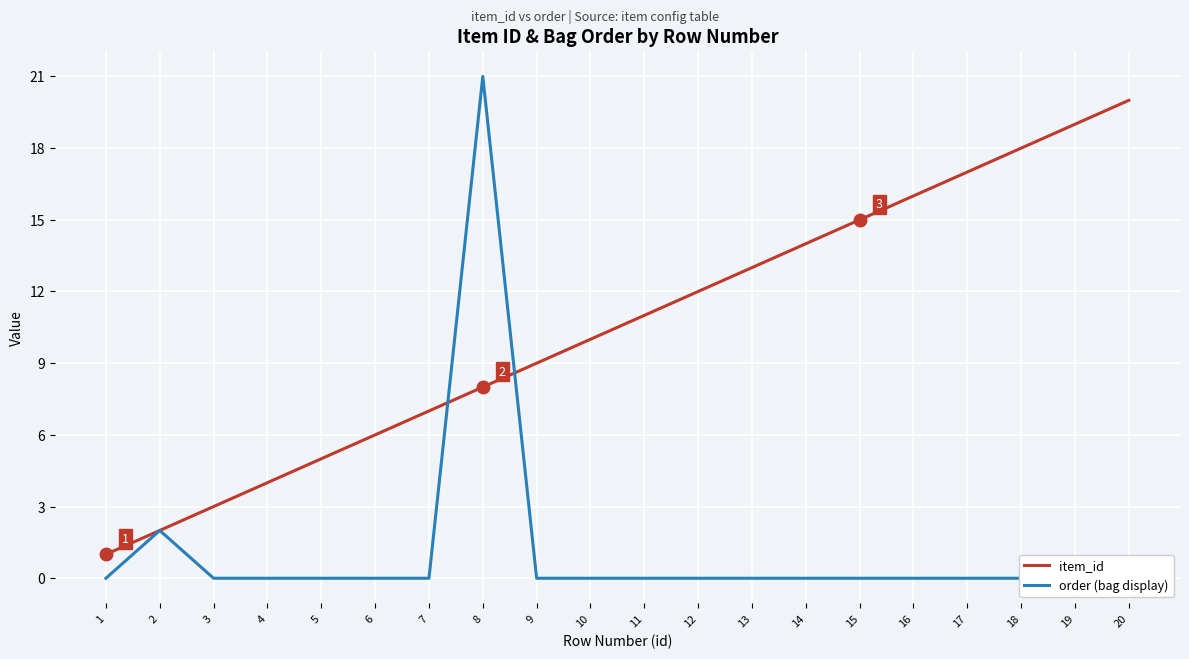

Is this an area chart (filled region under the line)?

No